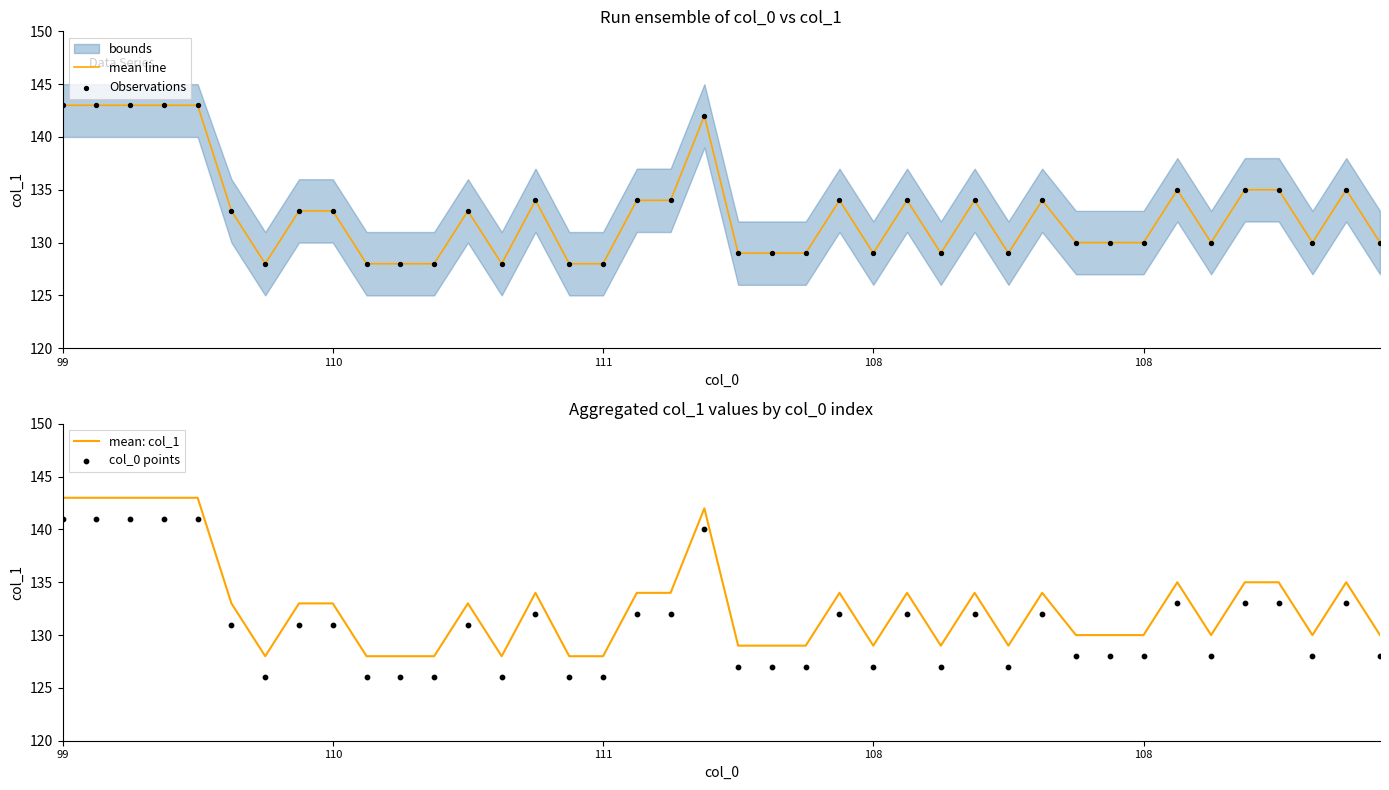

Which series has the largest Y range (max minus min)?

mean line